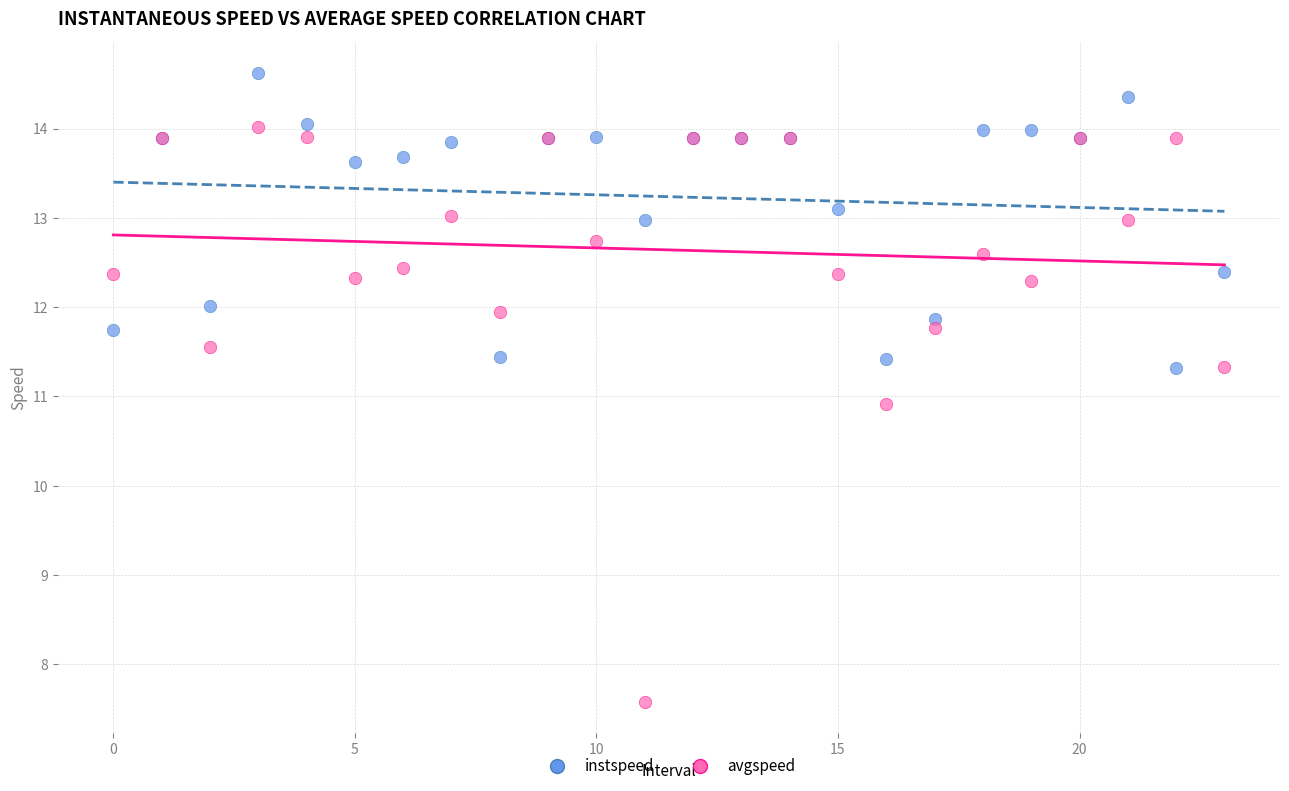

In the avgspeed series, what Y value is closest to 10?

10.9